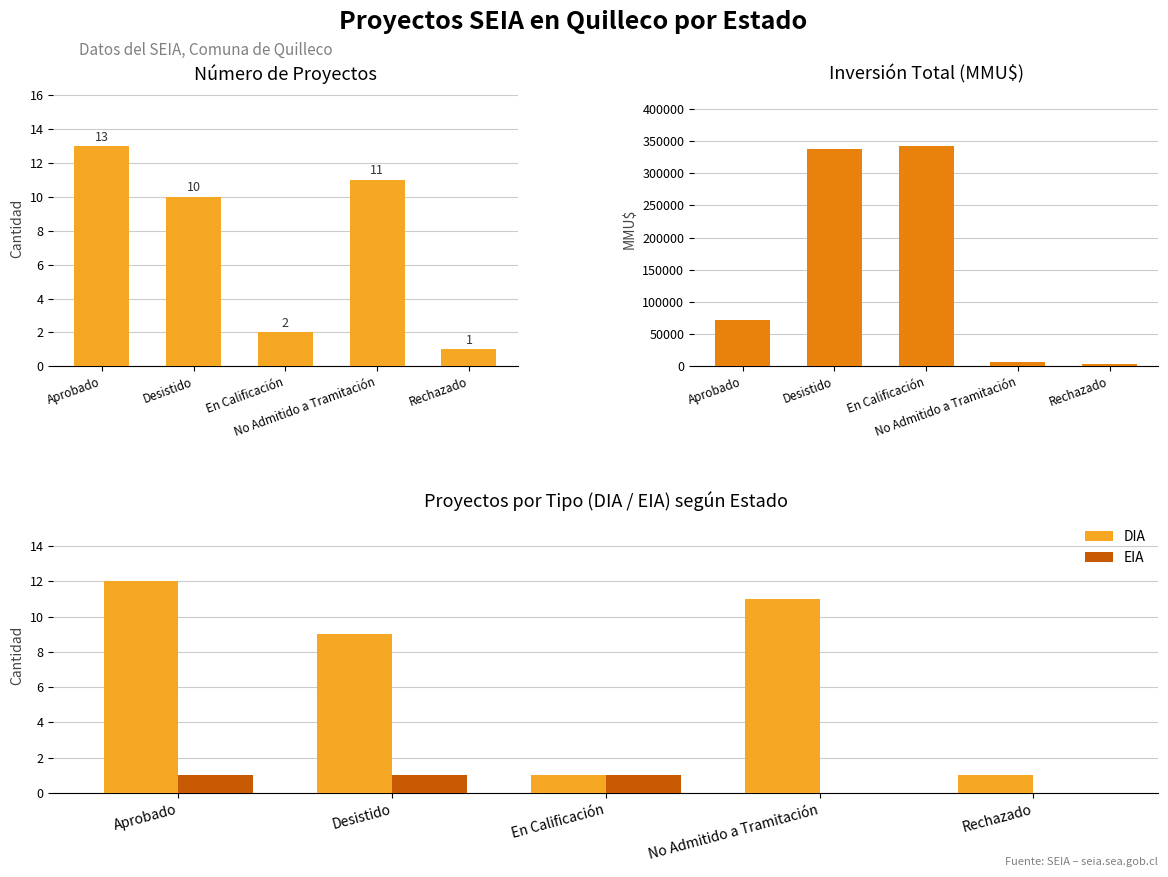

At which label is DIA closest to 6?

Desistido